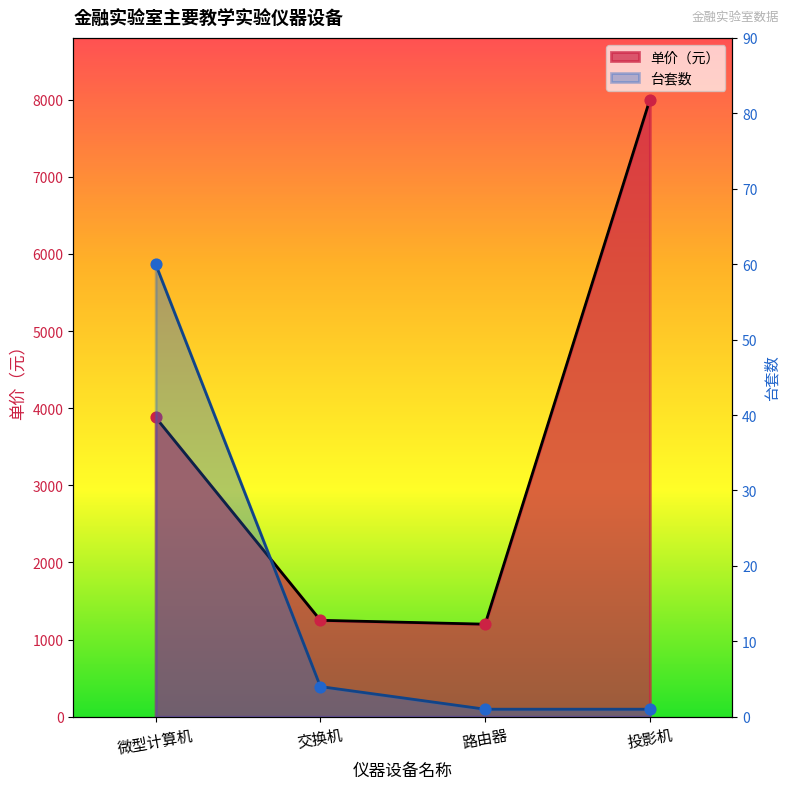

Is the value of 单价（元） at 投影机 greater than the value of 台套数 at 微型计算机?

Yes